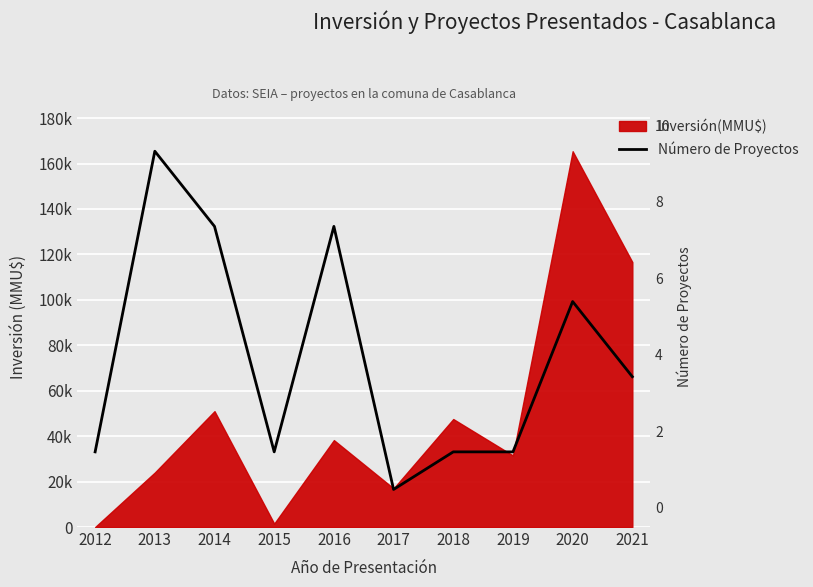

The value at 2021 is 29600.5. True or false?

False